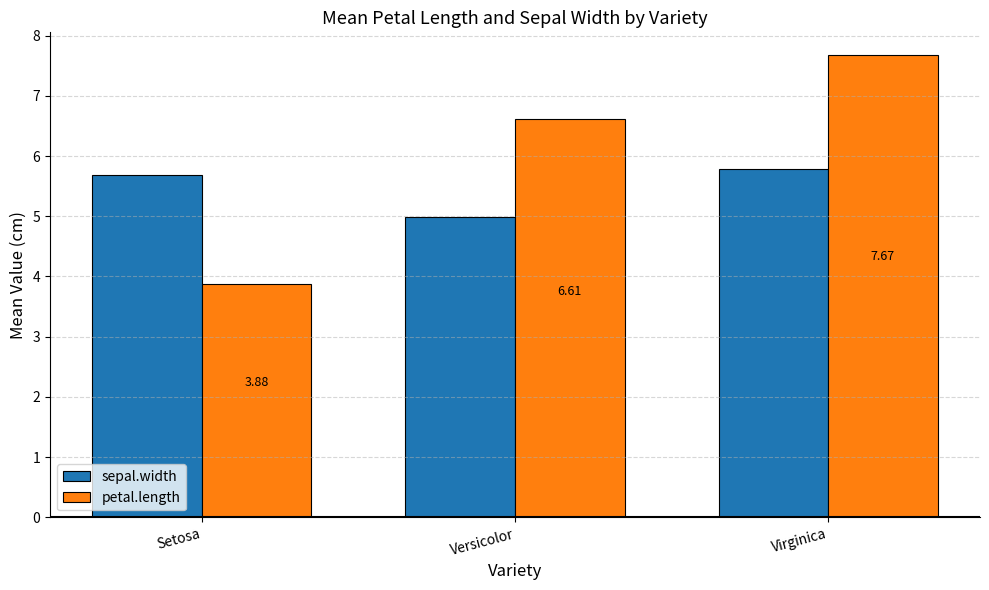

At which category is the sum across all series the highest?

Virginica